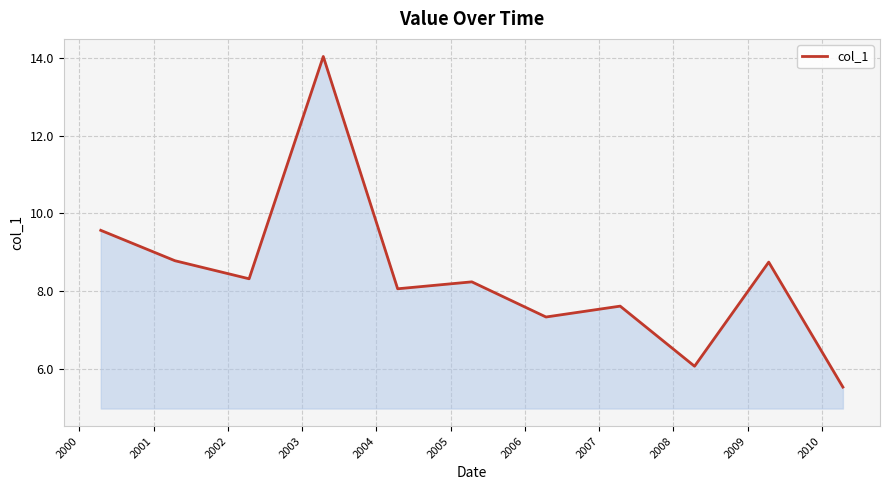

What is the smallest value displayed?

5.5